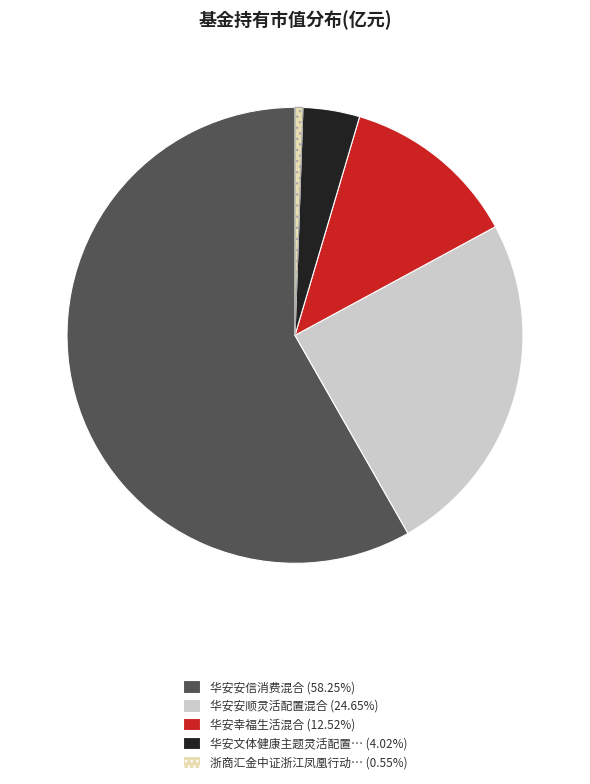

Is there a majority slice in this chart?

Yes